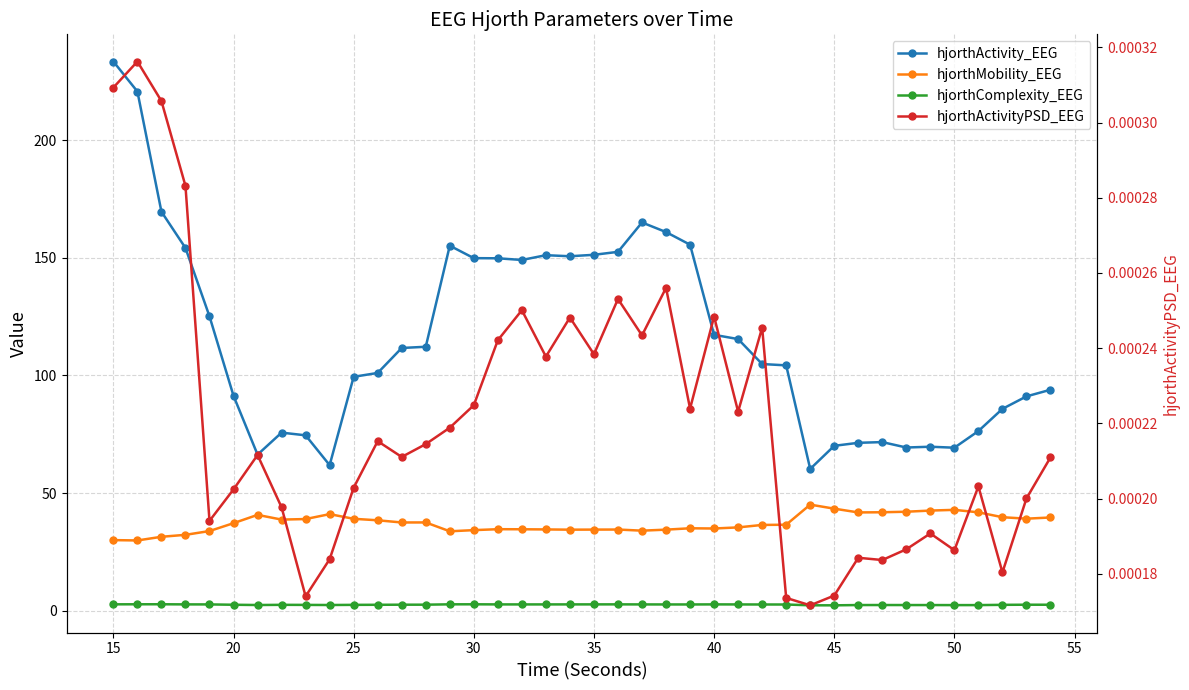

What is the value of the hjorthMobility_EEG point at the 14th from the left?

37.5